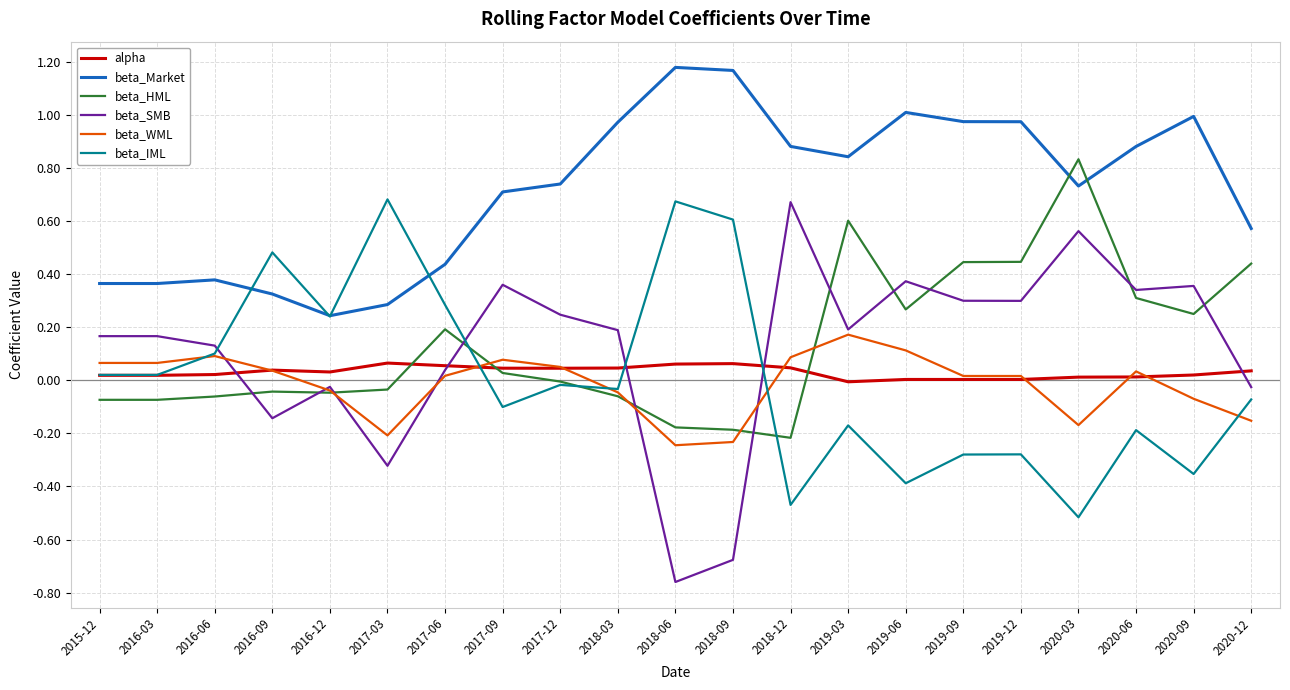

At which label does beta_HML reach its peak?

2020-03